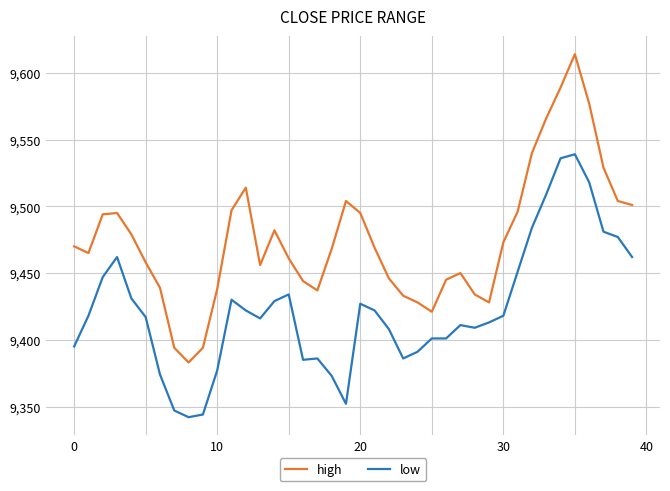

How many distinct data groups are displayed?

2